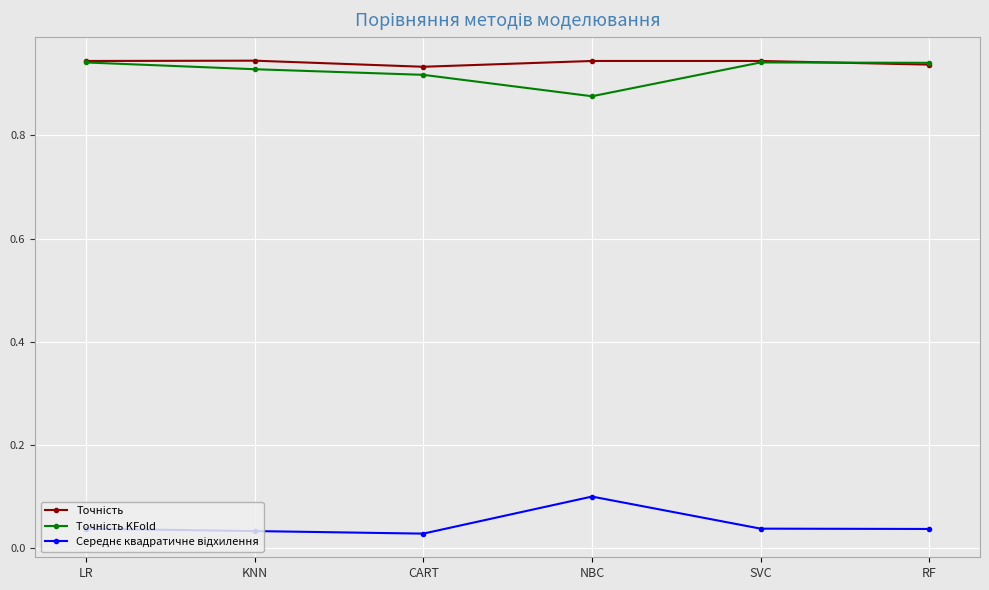

What is the total value across all series at RF?

1.9